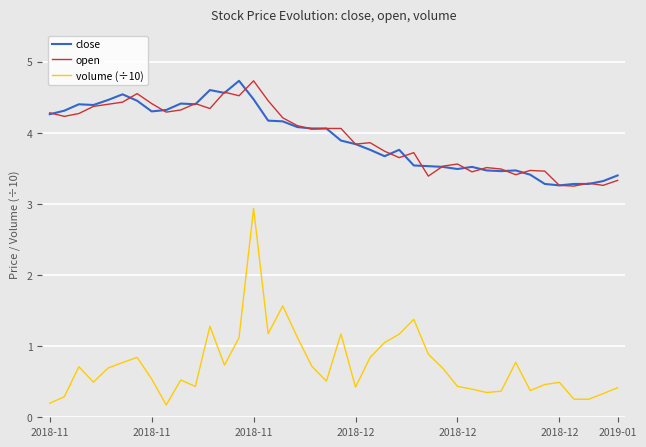

What is the greatest value displayed?

4.7